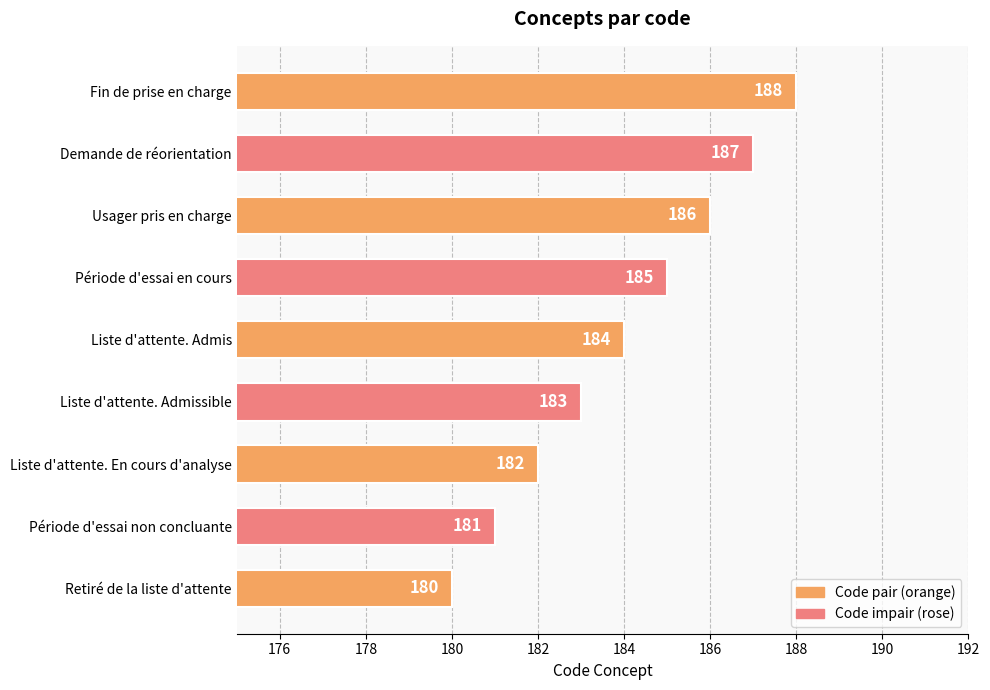

How many bars are there in total?

9